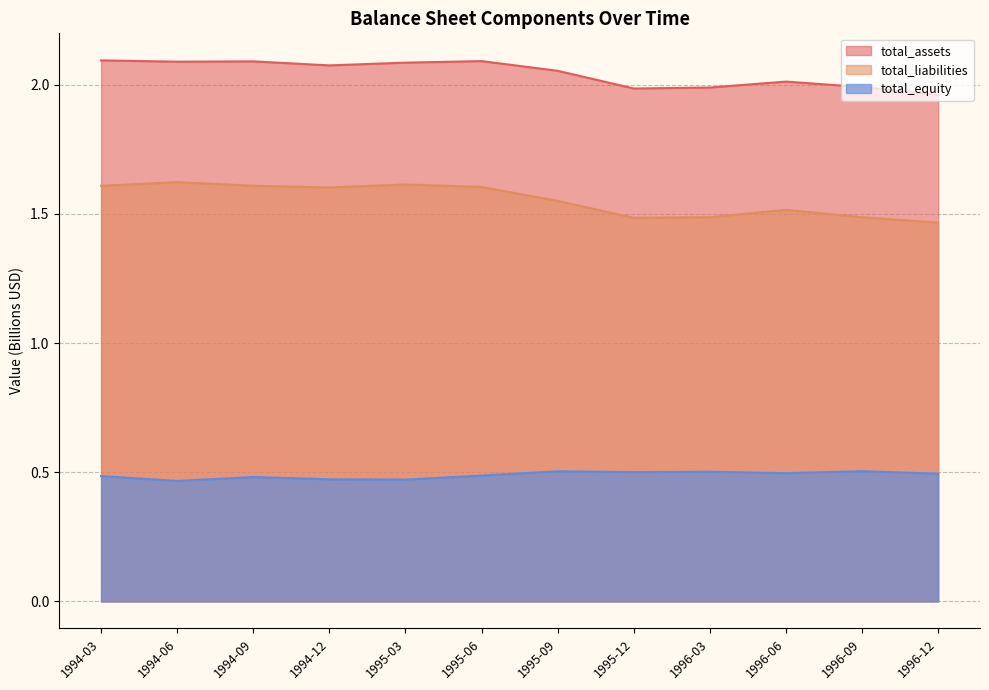

Rank the series by their average value, from highest to lowest.

total_assets, total_liabilities, total_equity